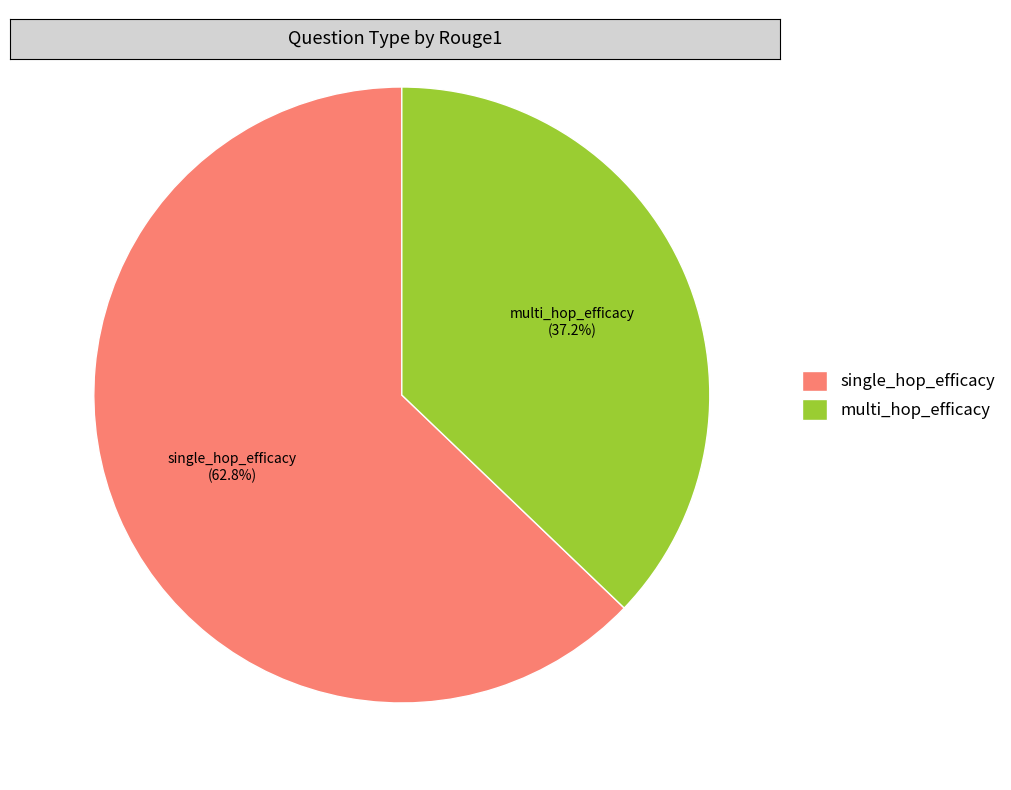

To the nearest percent, what portion does single_hop_efficacy represent?

63%